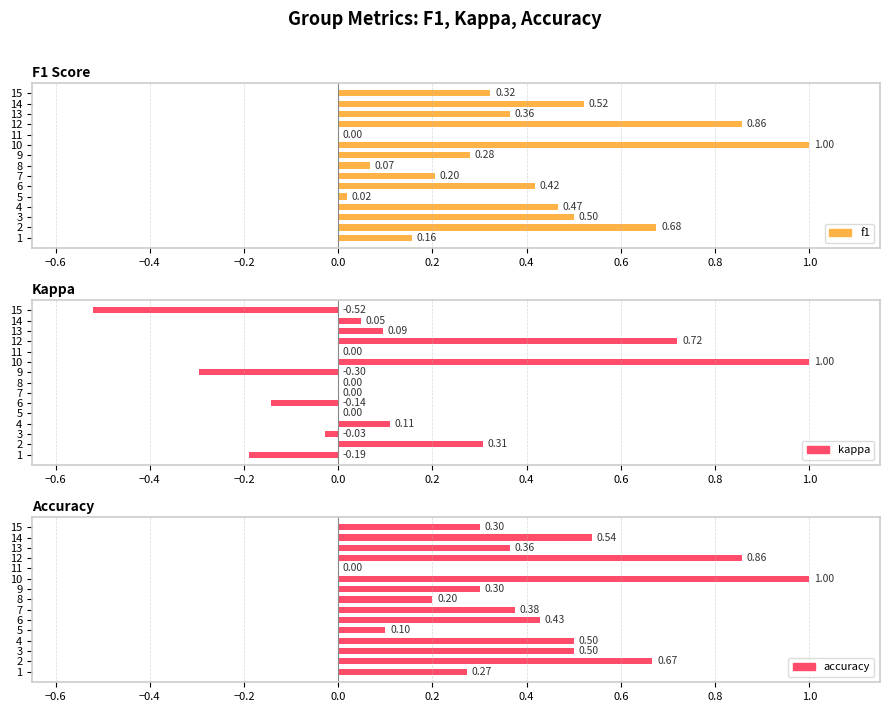

Reading left to right, what are all the values shown in this chart?

f1: 0.2	0.7	0.5	0.5	0.0	0.4	0.2	0.1	0.3	1.0	0.0	0.9	0.4	0.5	0.3
kappa: -0.2	0.3	-0.0	0.1	0.0	-0.1	0.0	0.0	-0.3	1.0	0.0	0.7	0.1	0.0	-0.5
accuracy: 0.3	0.7	0.5	0.5	0.1	0.4	0.4	0.2	0.3	1.0	0.0	0.9	0.4	0.5	0.3